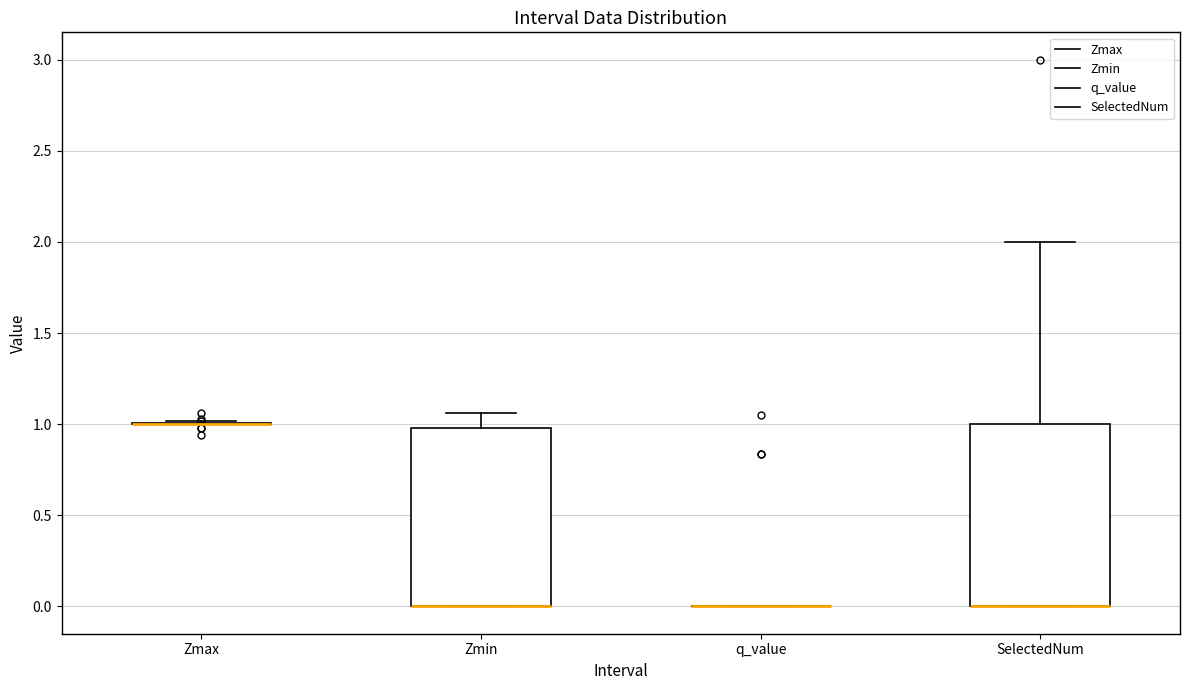

Reading left to right, transcribe this box plot: for each box, give where its median line is, the range the box spans, and where its two whiskers end, as read against the y-axis. The values are not printed on the chart, so give them approximately, as read against the axis.

Zmax: box collapsed to a line at 1.00, whiskers 1.00 to 1.00
Zmin: median 0.00 (drawn on the box's lower edge), box 0.00 to 1.00, whiskers 0.00 to 1.05
q_value: box collapsed to a line at 0.00, whiskers 0.00 to 0.00
SelectedNum: median 0.00 (drawn on the box's lower edge), box 0.00 to 1.00, whiskers 0.00 to 2.00